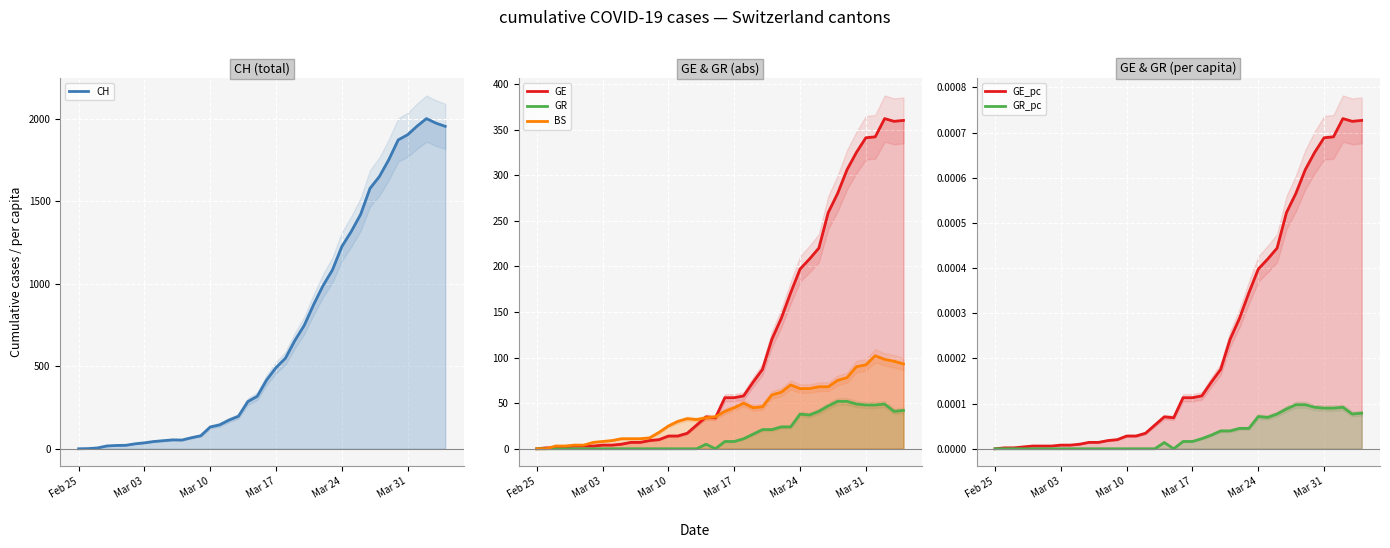

At how many categories does at least one series exceed 282?

22